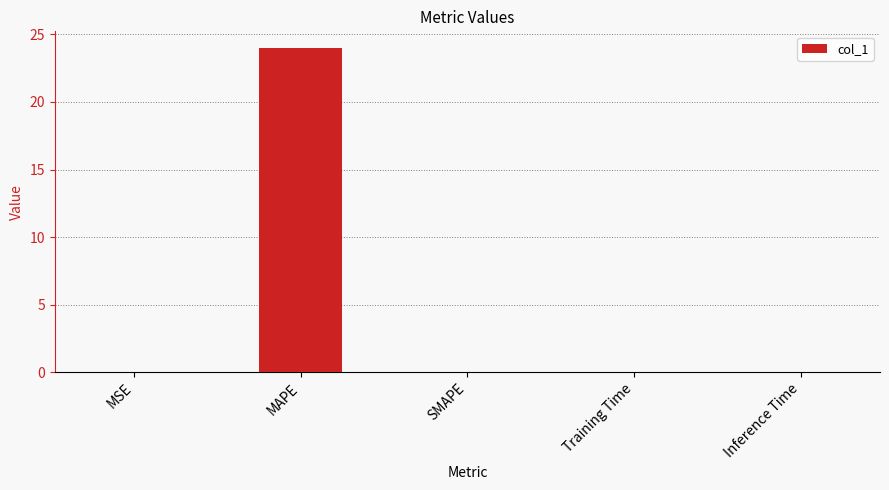

What is the approximate value at MAPE?

24.0